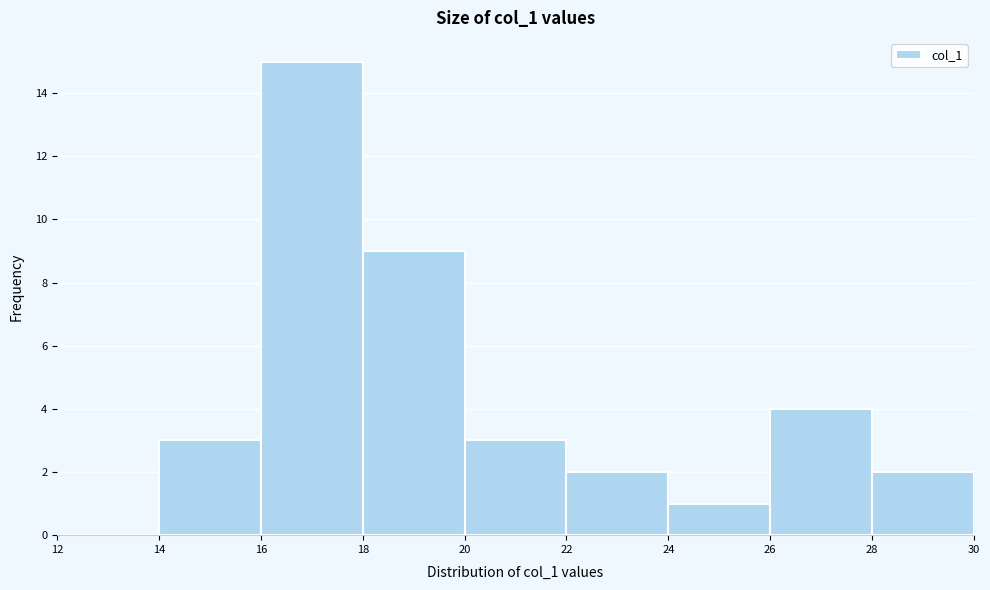

Over which range of the x-axis is the bar tallest?

16 to 18